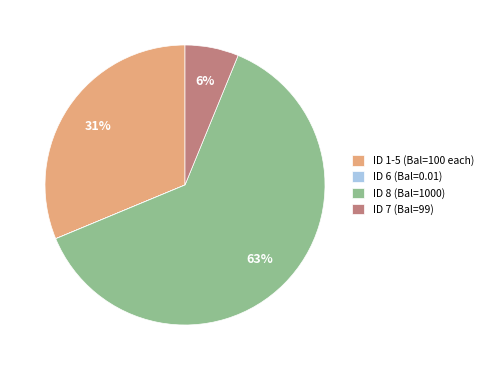

Is it true that ID 7 (Bal=99) is 19% of the pie?

False